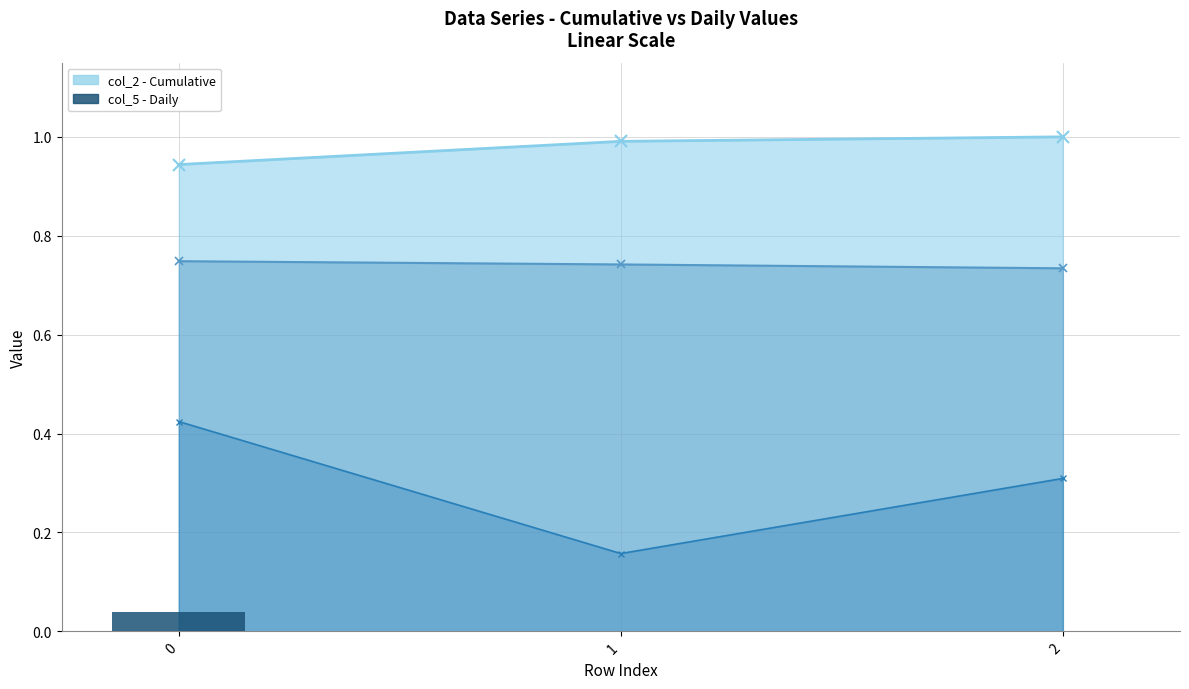

What is the total value across all series at 1?

1.9